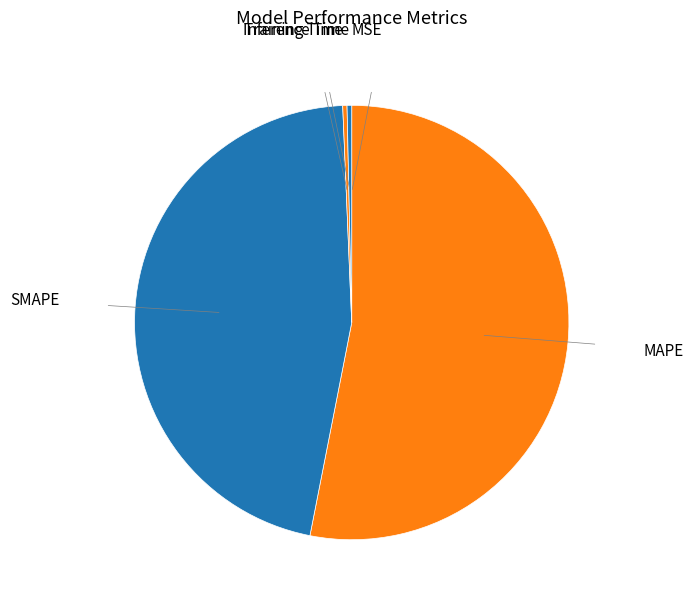

Does SMAPE represent more than half of the total?

No